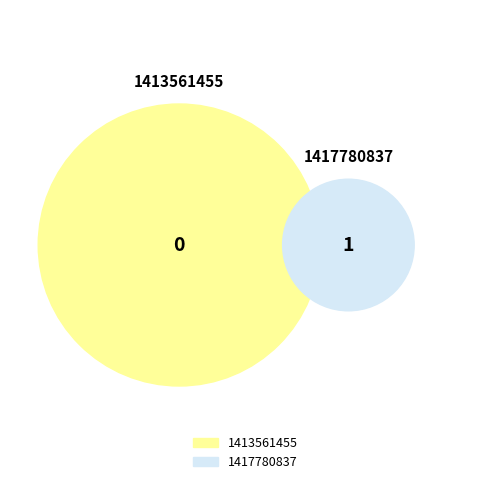

Which category has the smallest portion of the pie?

1413561455